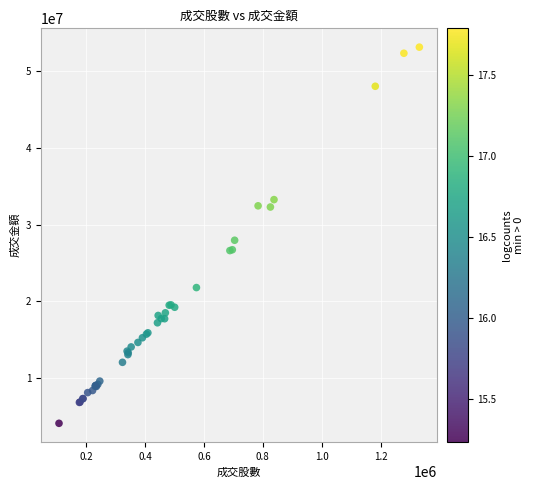

What Y value in the scatter plot is closest to 28624773?

27970495